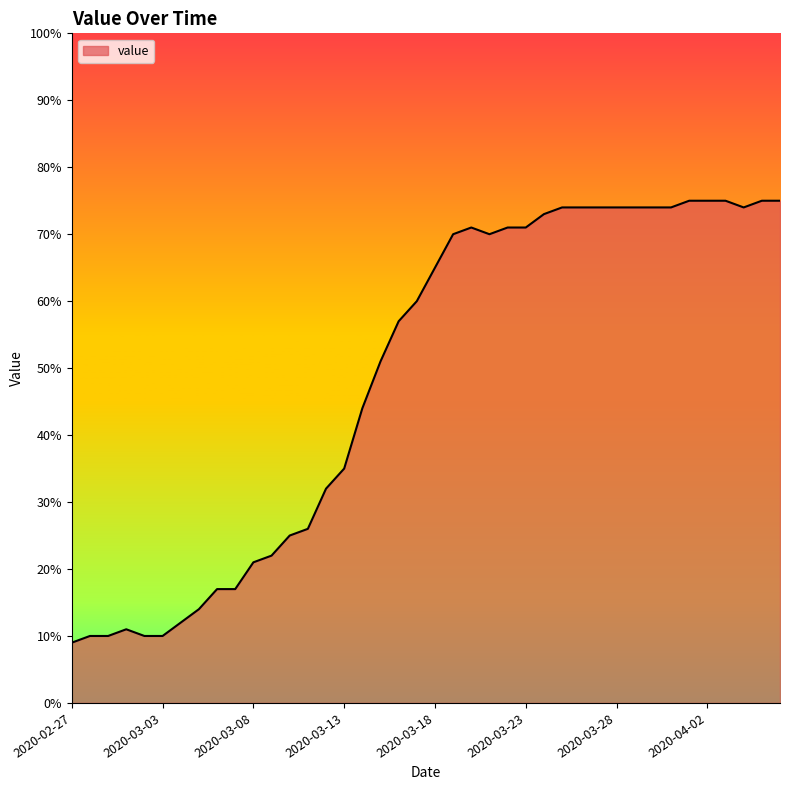

What is the difference between the maximum and minimum values?

66